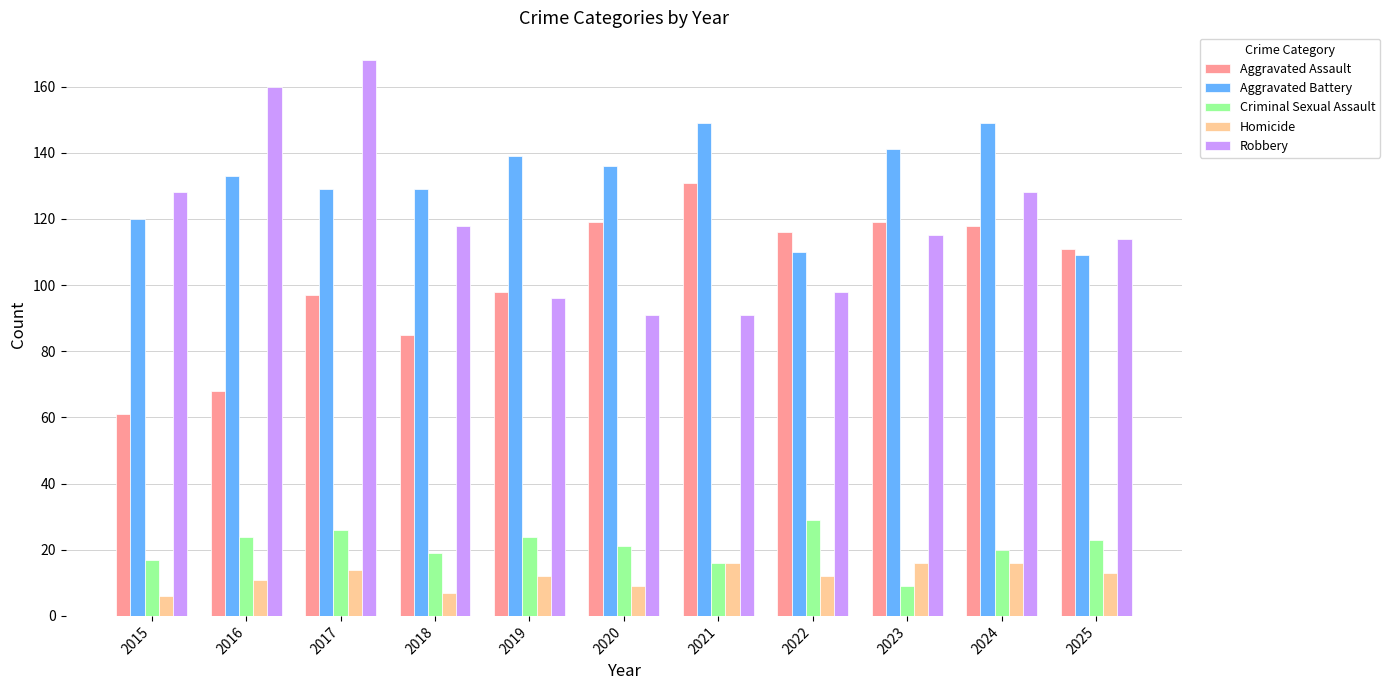

How many series are shown in this chart?

5